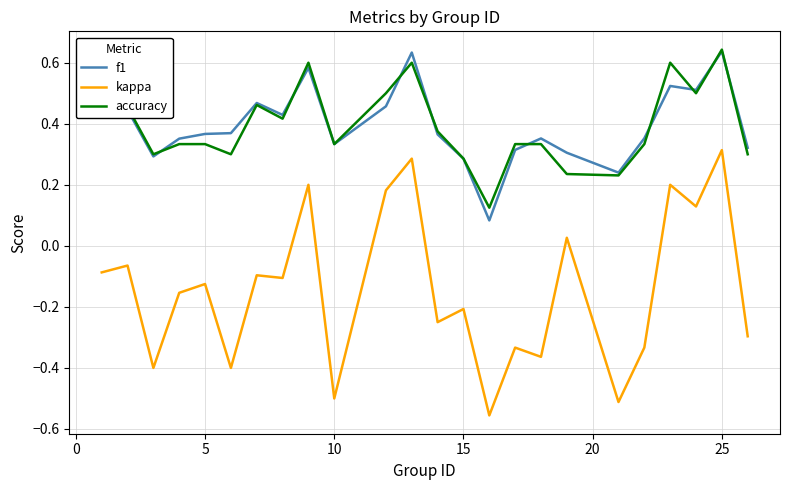

True or false: accuracy and kappa cross at least once.

False